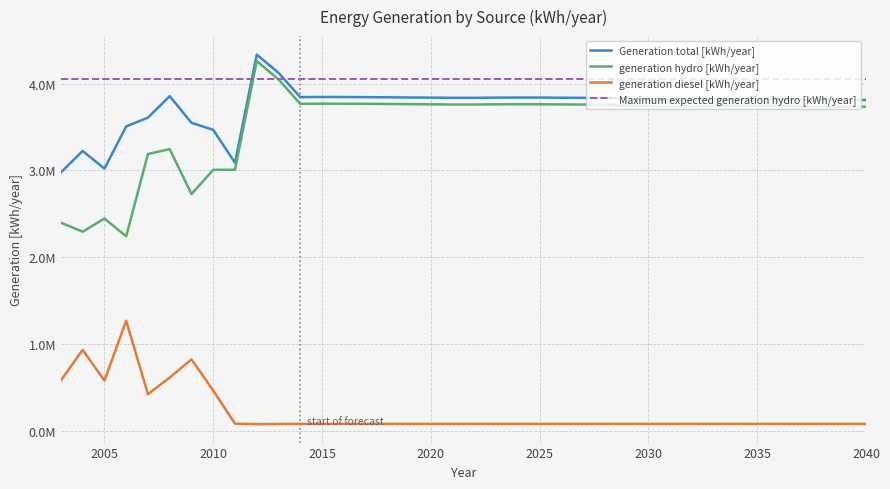

What are all the series names shown in the legend?

Generation total [kWh/year], generation hydro [kWh/year], generation diesel [kWh/year], Maximum expected generation hydro [kWh/year]